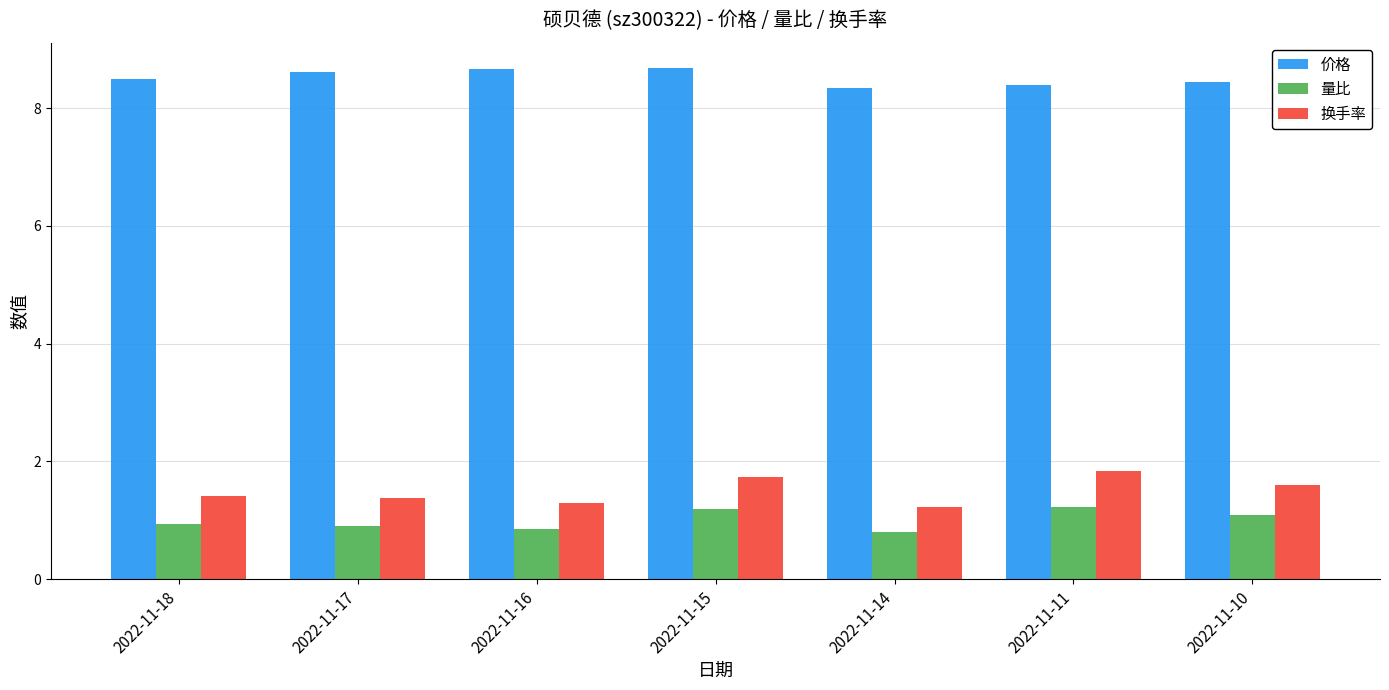

The 价格 series shows 4.6 at 2022-11-11. True or false?

False